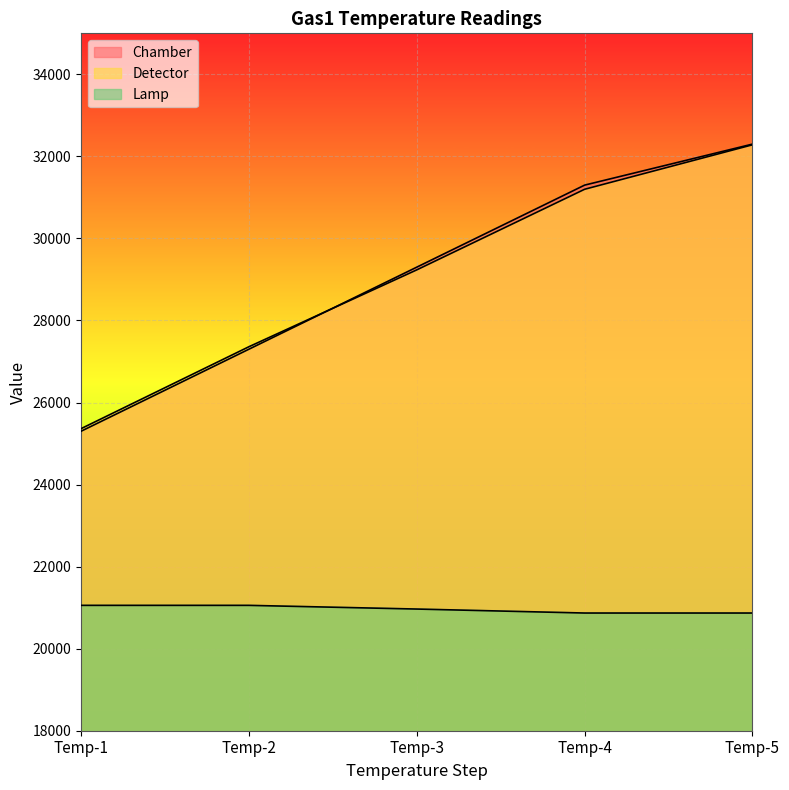

True or false: Chamber has a value of 13810 at Temp-2.

False